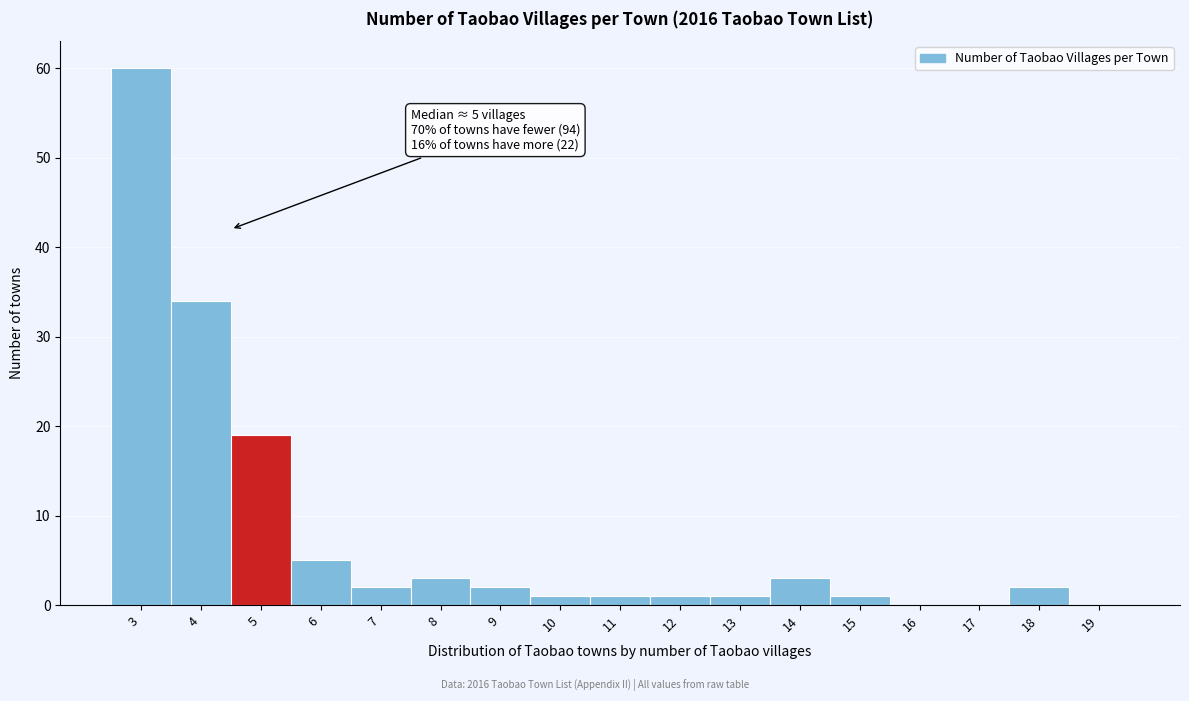

Reading left to right, what are all the values shown in this chart?

3=60	4=34	5=19	6=5	7=2	8=3	9=2	10=1	11=1	12=1	13=1	14=3	15=1	16=0	17=0	18=2	19=0